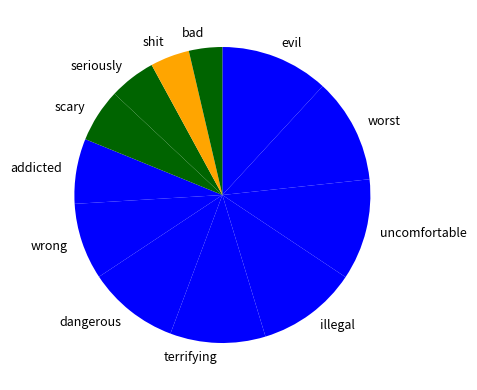

Is it true that uncomfortable is 11% of the pie?

True